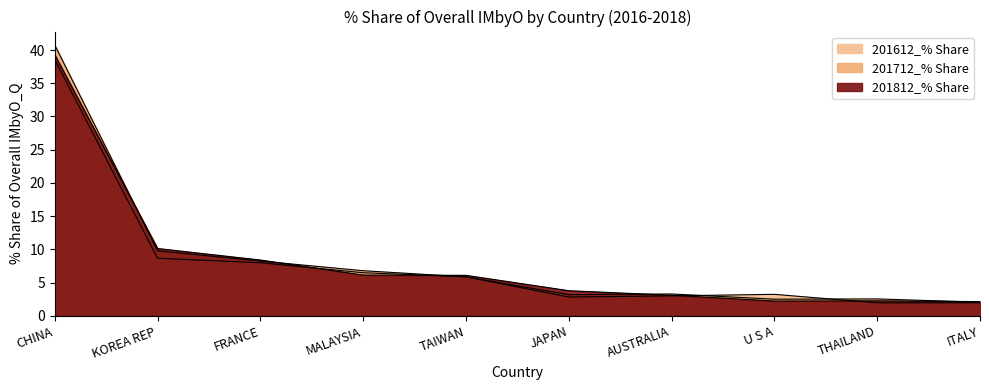

After their last crossing, which series has the higher values: 201812_% Share or 201612_% Share?

201812_% Share